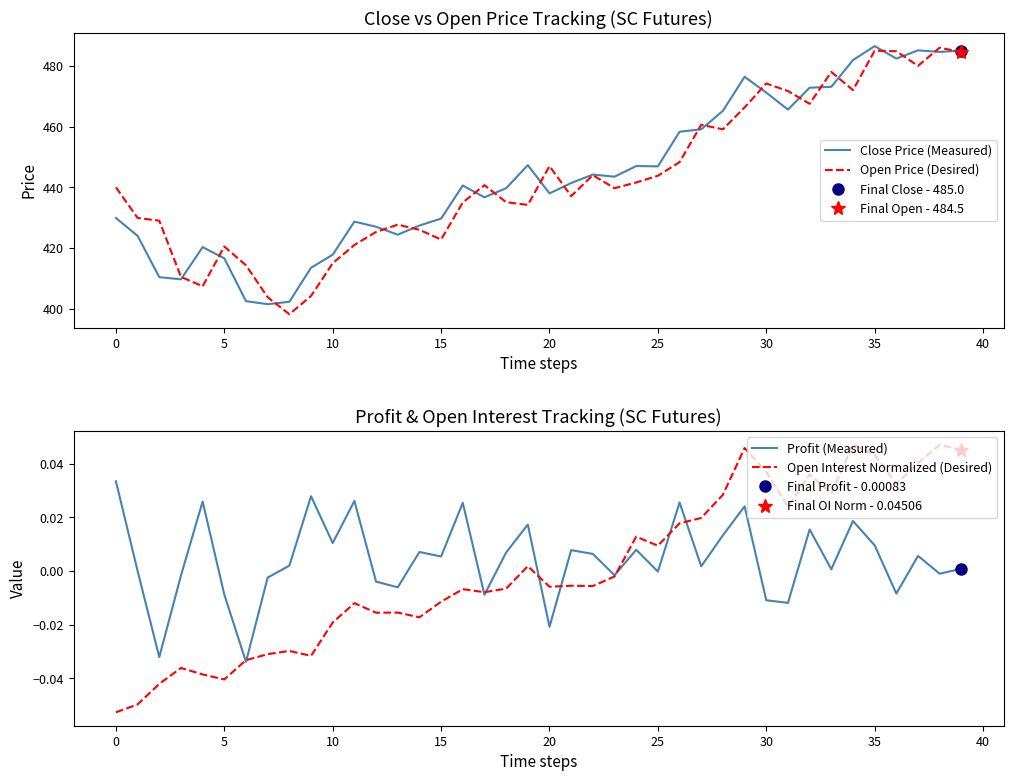

How many lines are shown in the chart?

4